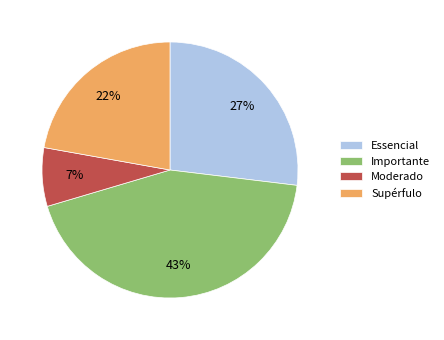

Is Moderado the majority of the pie?

No